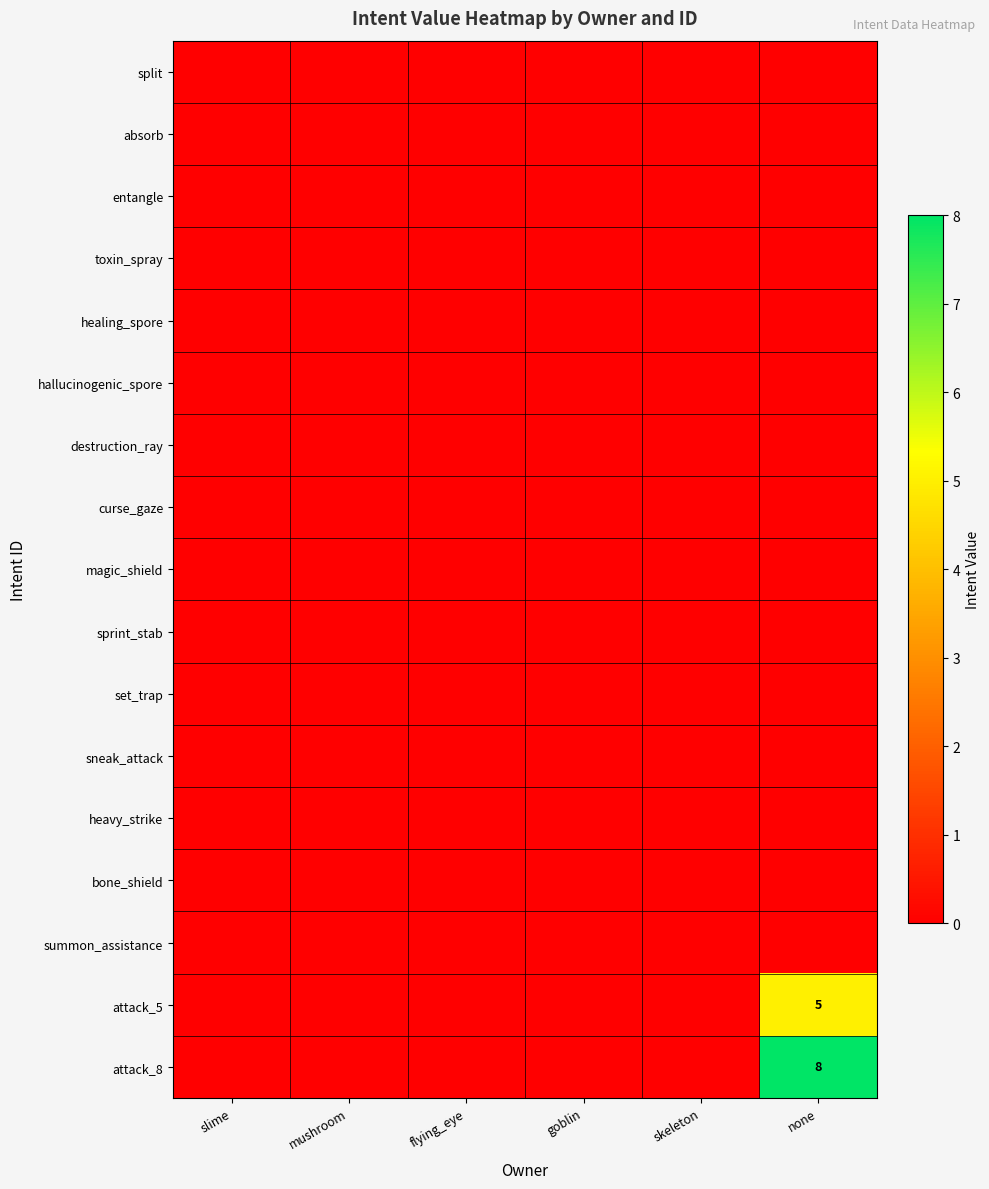

How many categories are shown in the chart?

6